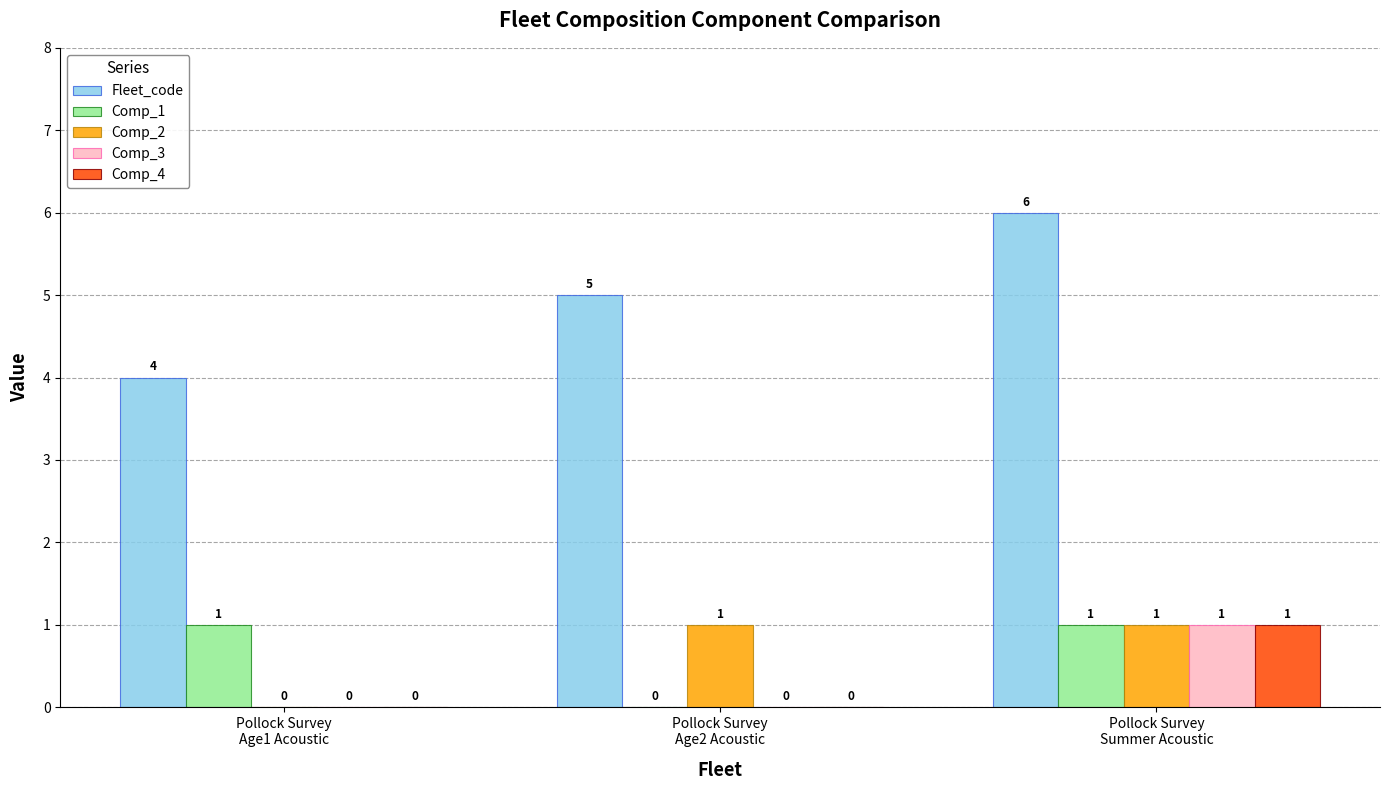

How many Comp_2 values are between 0 and 1?

3